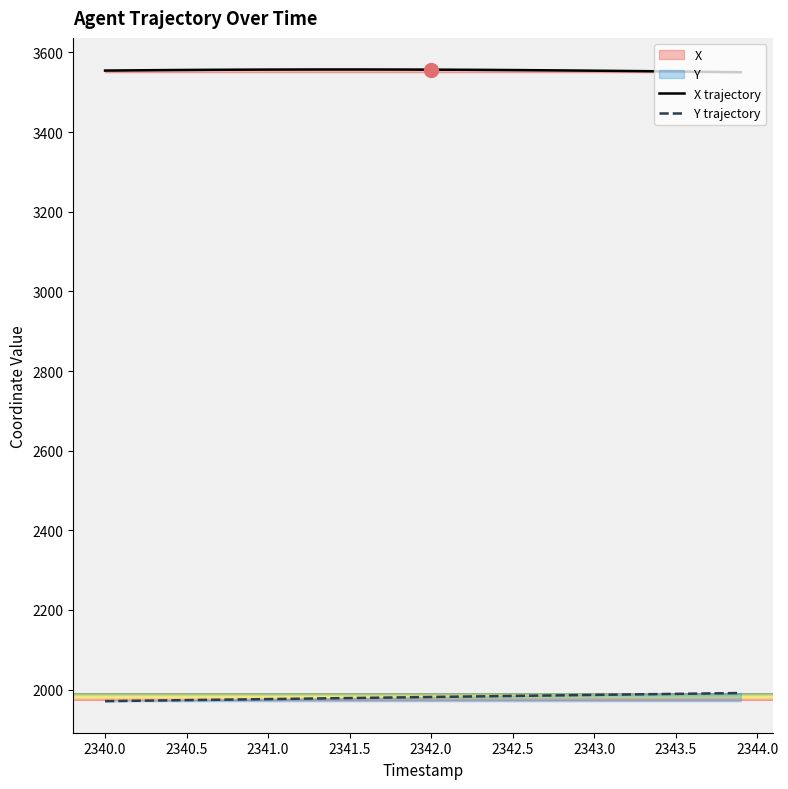

Which series has the largest total across all categories?

X trajectory